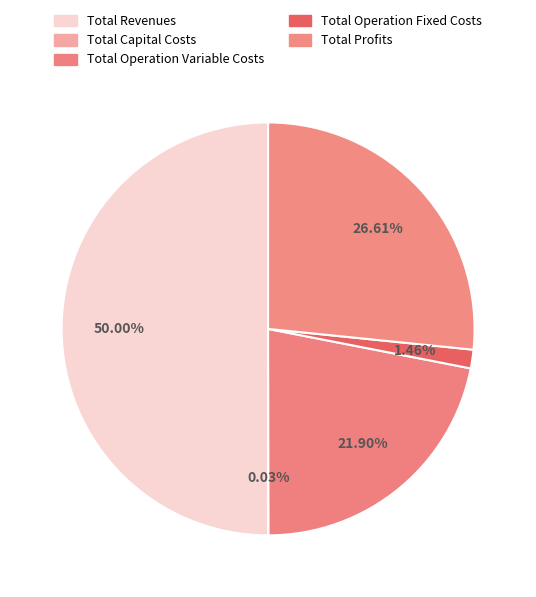

Do Total Capital Costs and Total Revenues together represent more than half of the pie?

Yes